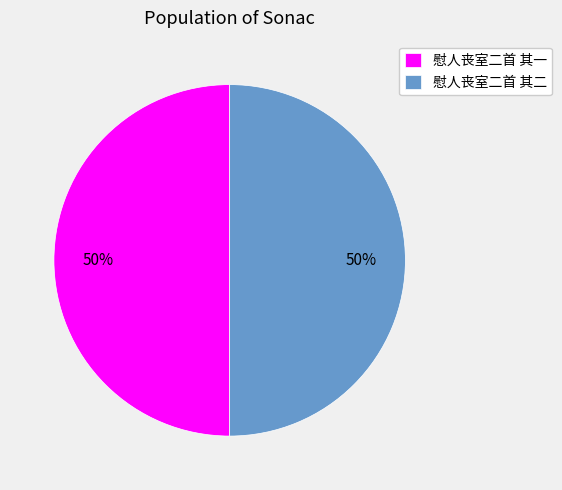

To the nearest percent, what is the average slice percentage?

50%